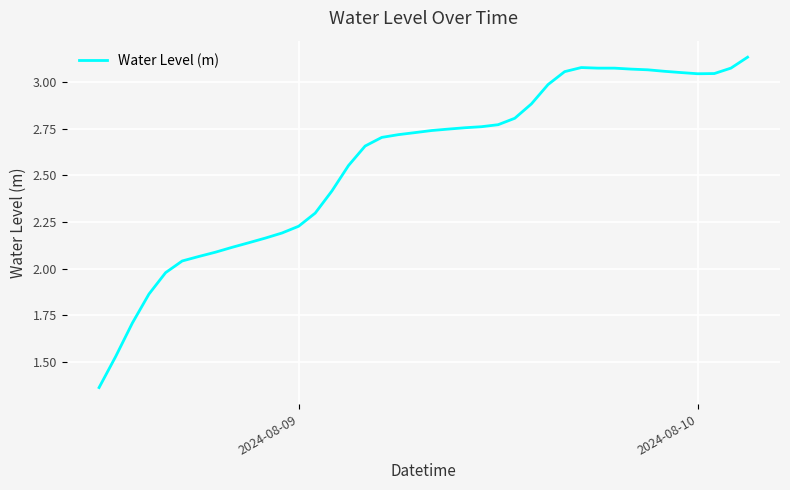

How many lines are shown in the chart?

1